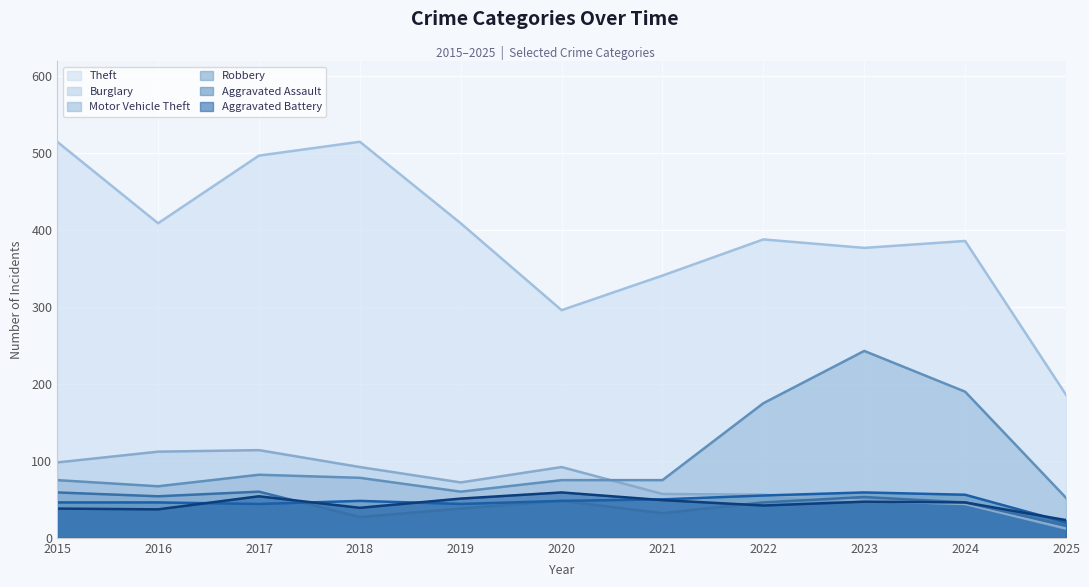

How many distinct data groups are displayed?

6